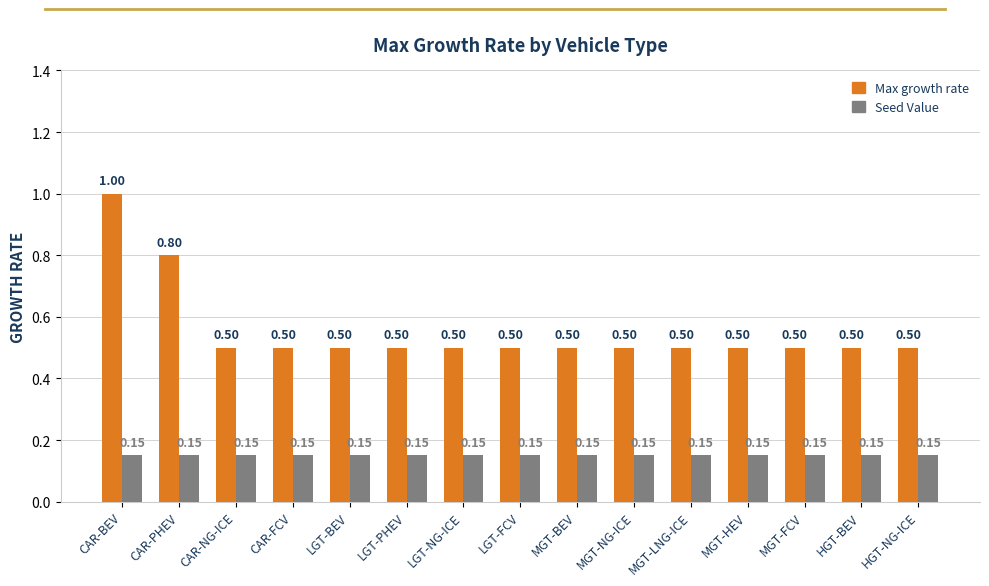

What is the label of the 7th bar from the left?

LGT-NG-ICE